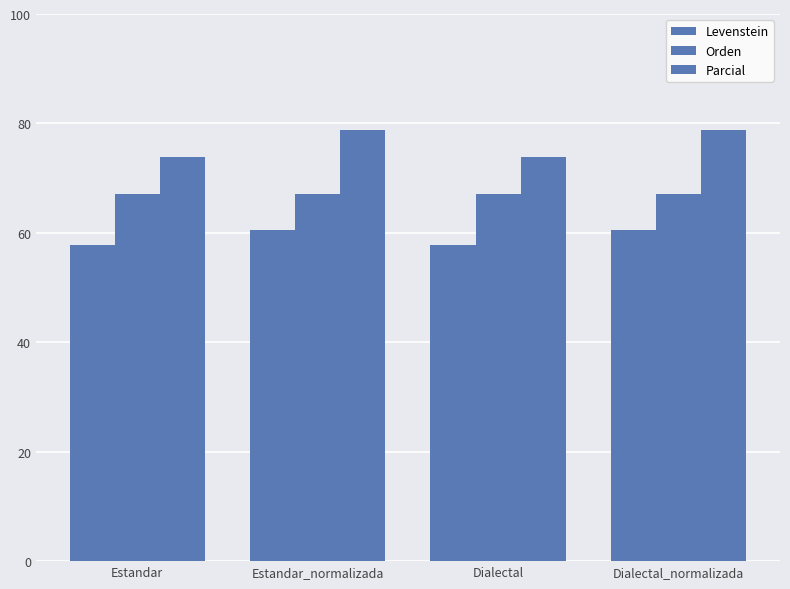

Which series has the largest range (max minus min)?

Parcial